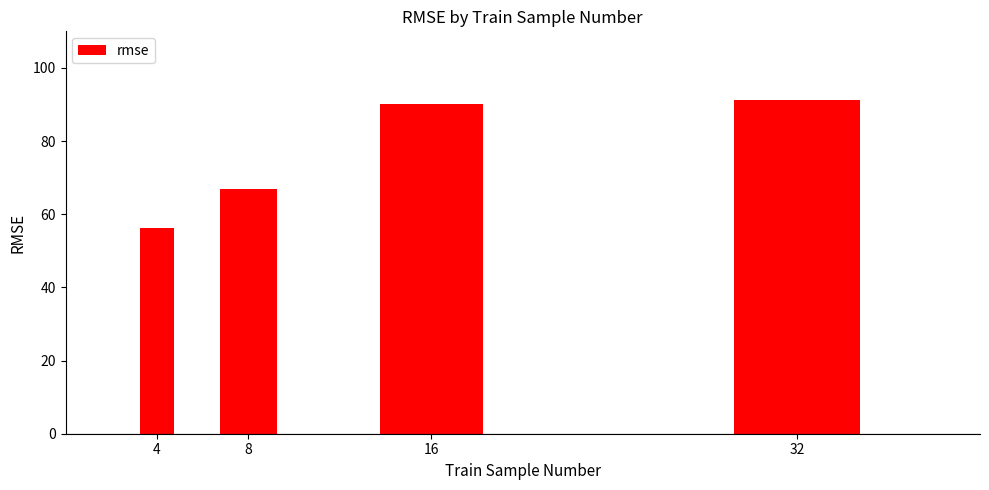

List the labels in order of value, largest first.

32, 16, 8, 4